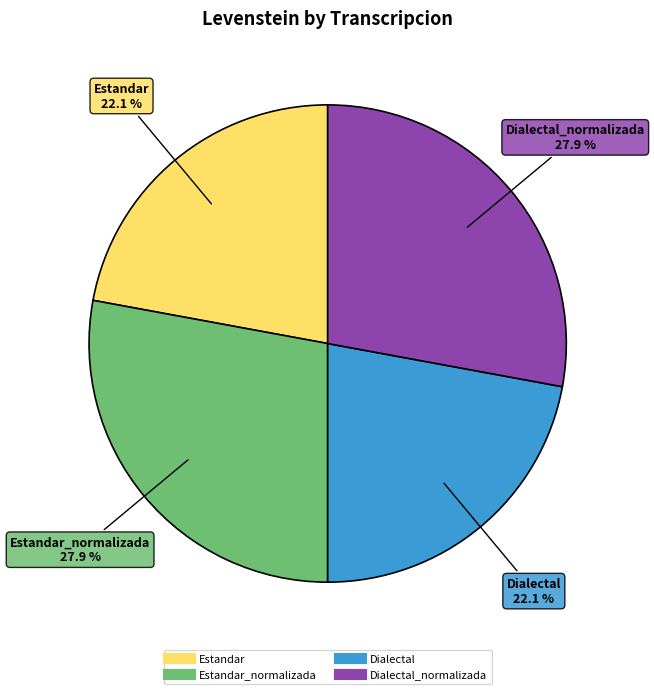

Is there a majority slice in this chart?

No